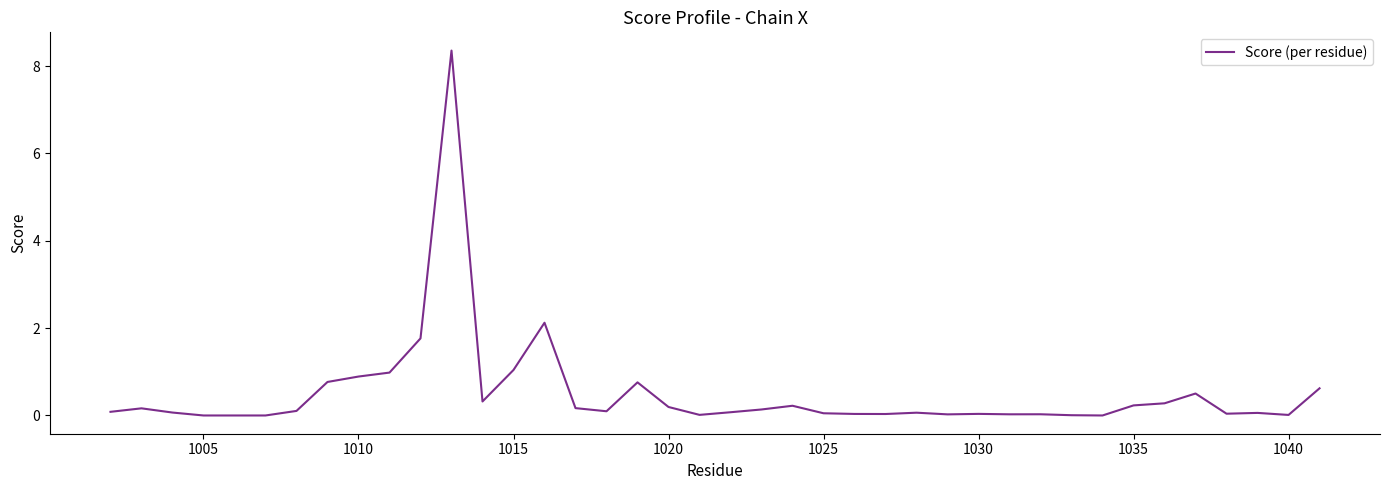

What is the maximum value shown in the chart?

8.4